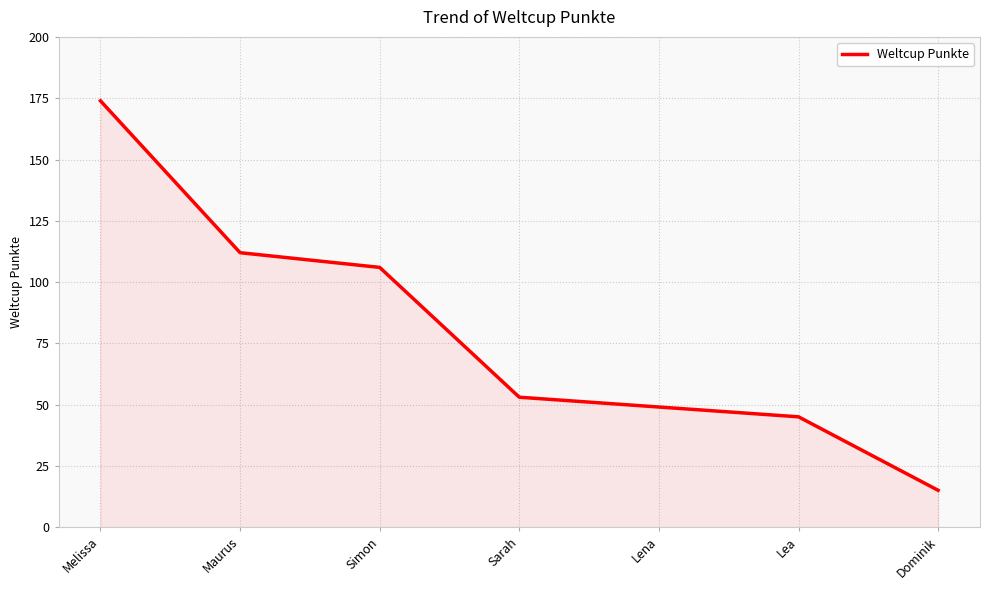

Rank the categories by value from highest to lowest.

Melissa, Maurus, Simon, Sarah, Lena, Lea, Dominik